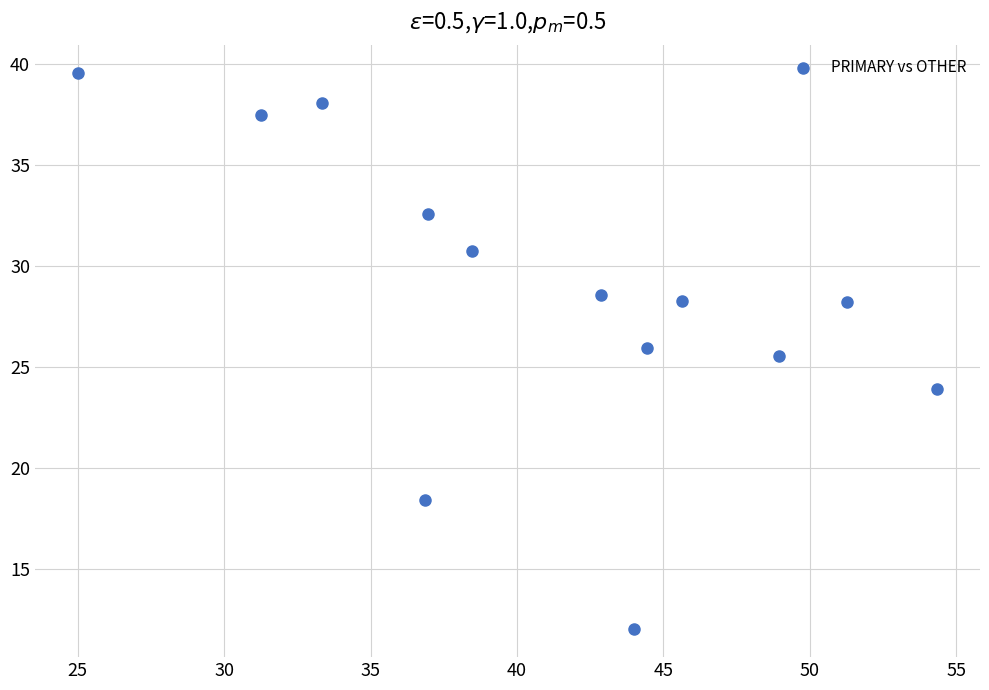

What Y value in the scatter plot is closest to 25?

25.5